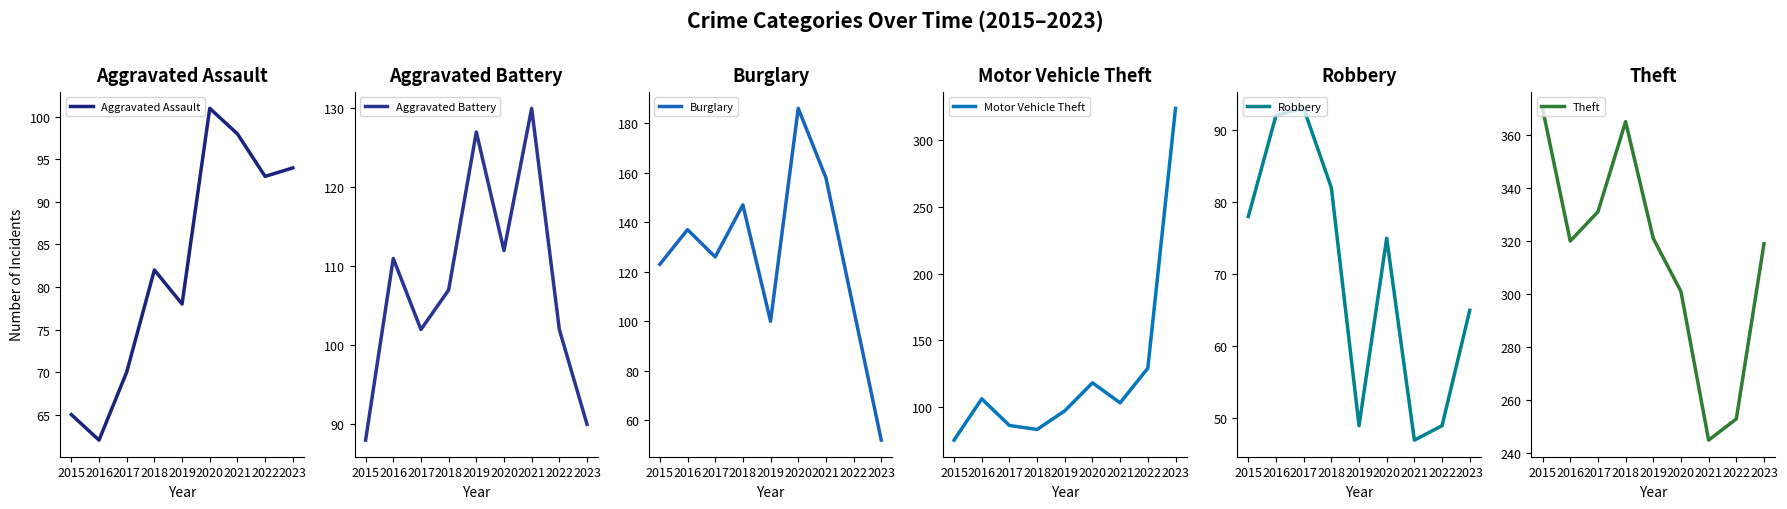

In Robbery, how many points are lower than both neighbors (excluding endpoints)?

2